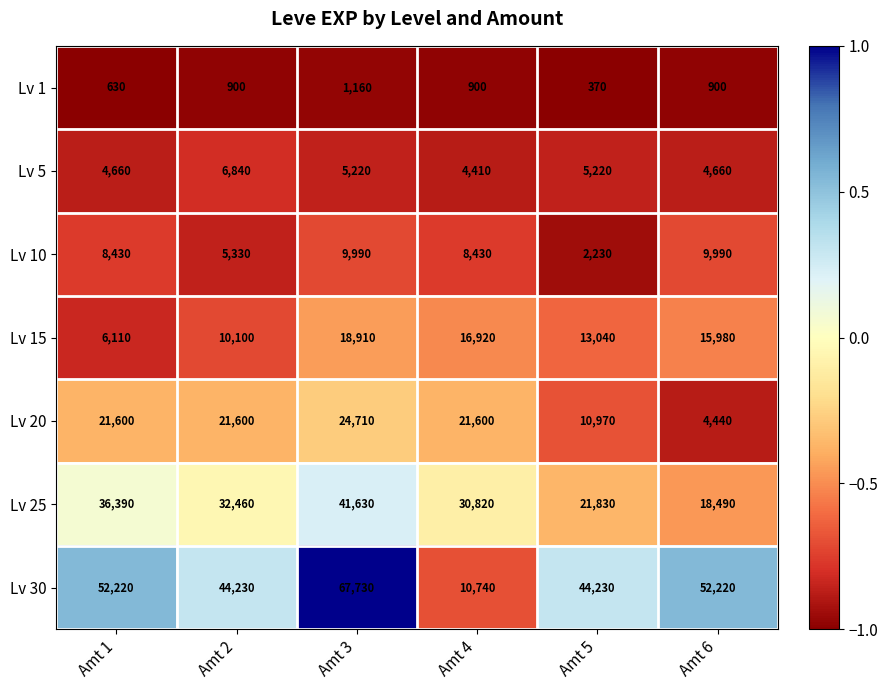

What is the total value across all series at Amt 2?

121460